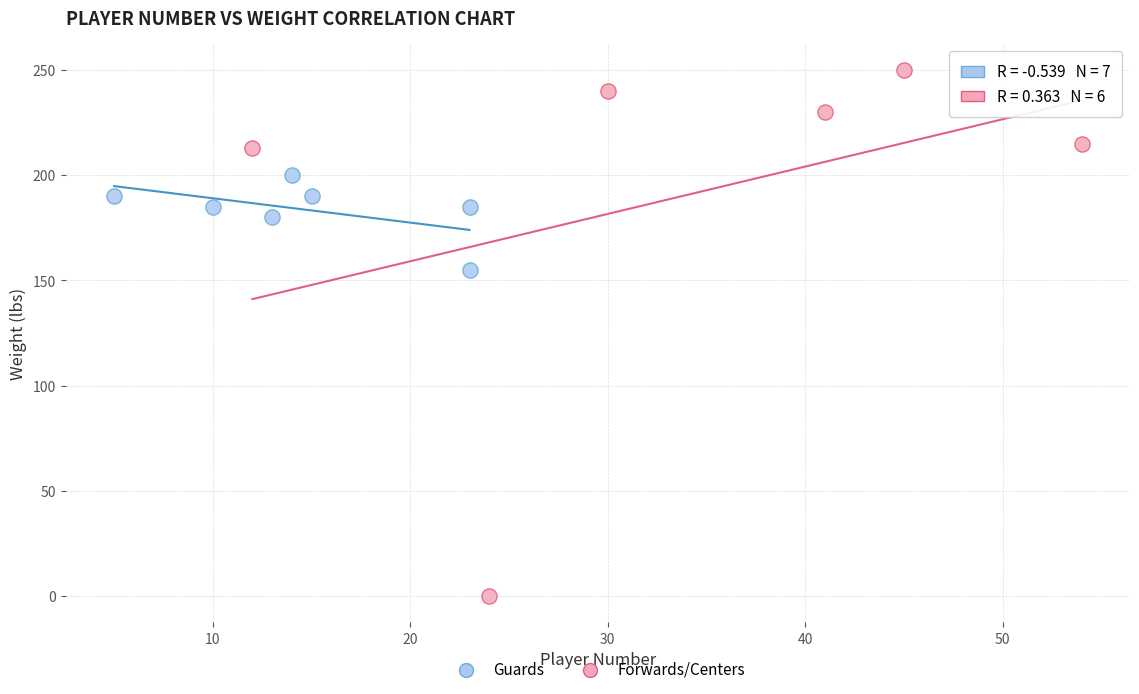

Which series reaches the maximum Y coordinate?

Forwards/Centers